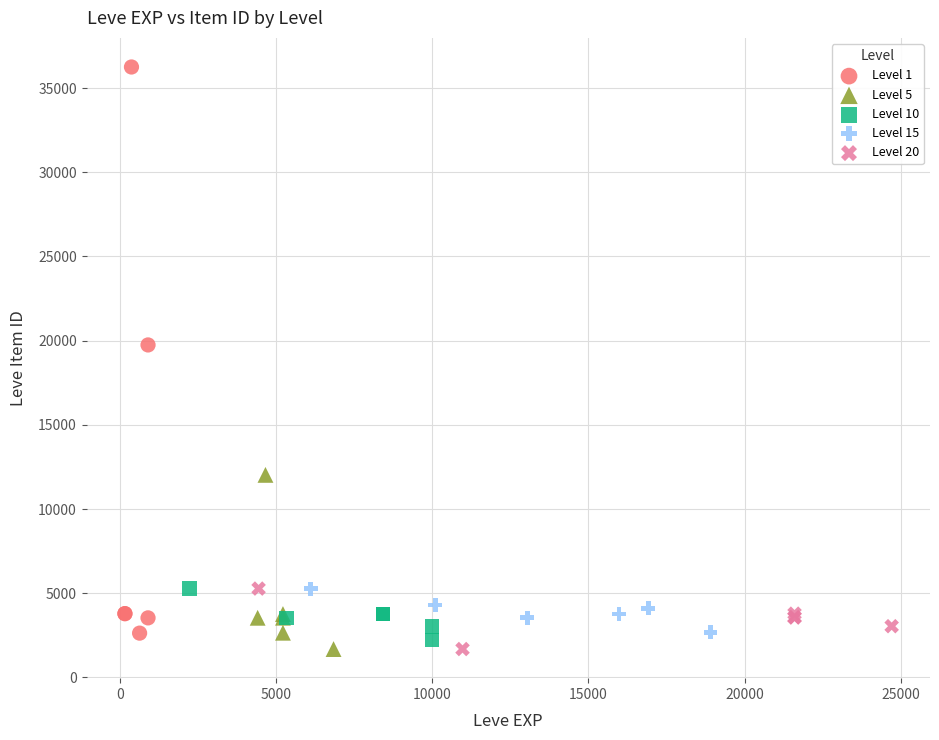

Which series has the widest spread of Y values?

Level 1